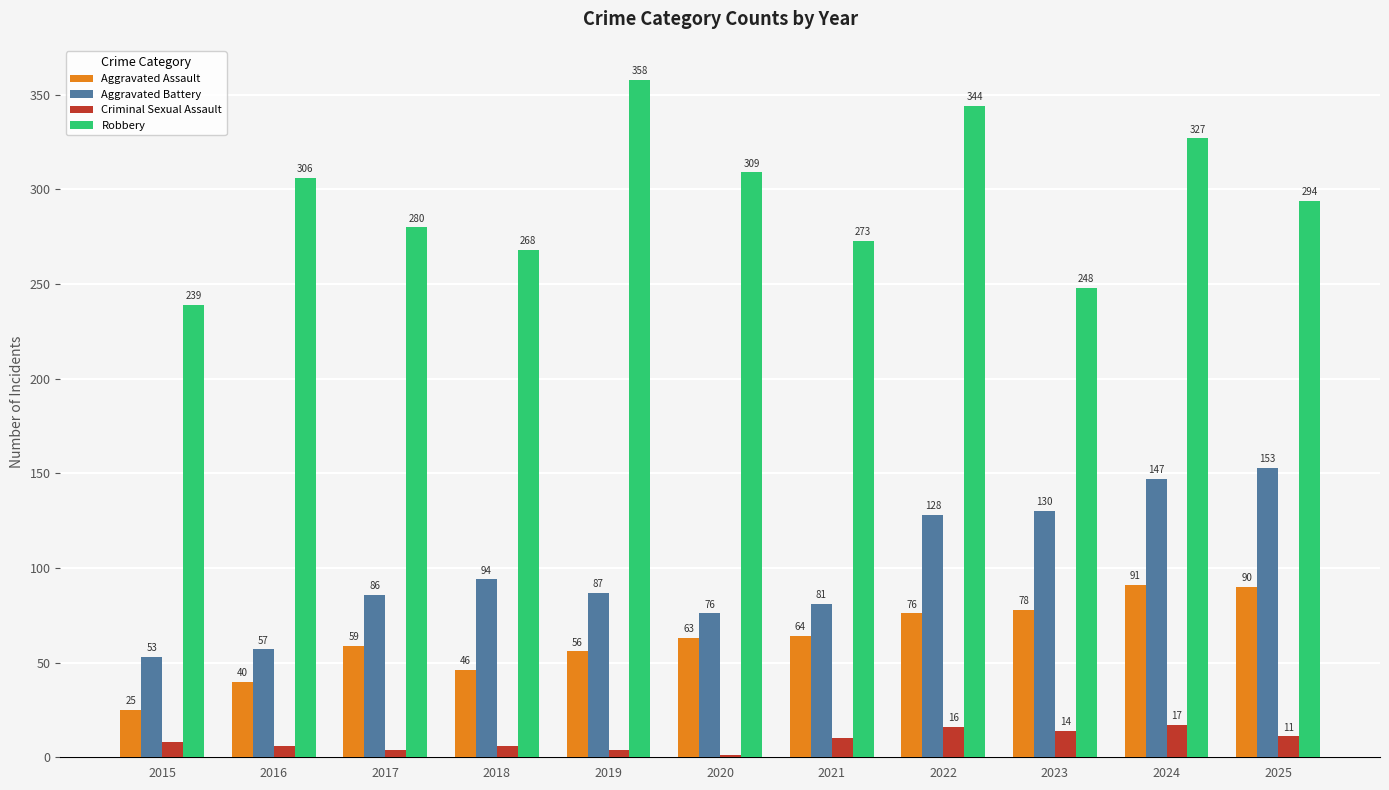

Reading right to left, what are all the values shown in this chart?

Aggravated Assault: 2025=90	2024=91	2023=78	2022=76	2021=64	2020=63	2019=56	2018=46	2017=59	2016=40	2015=25
Aggravated Battery: 2025=153	2024=147	2023=130	2022=128	2021=81	2020=76	2019=87	2018=94	2017=86	2016=57	2015=53
Criminal Sexual Assault: 2025=11	2024=17	2023=14	2022=16	2021=10	2020=1	2019=4	2018=6	2017=4	2016=6	2015=8
Robbery: 2025=294	2024=327	2023=248	2022=344	2021=273	2020=309	2019=358	2018=268	2017=280	2016=306	2015=239